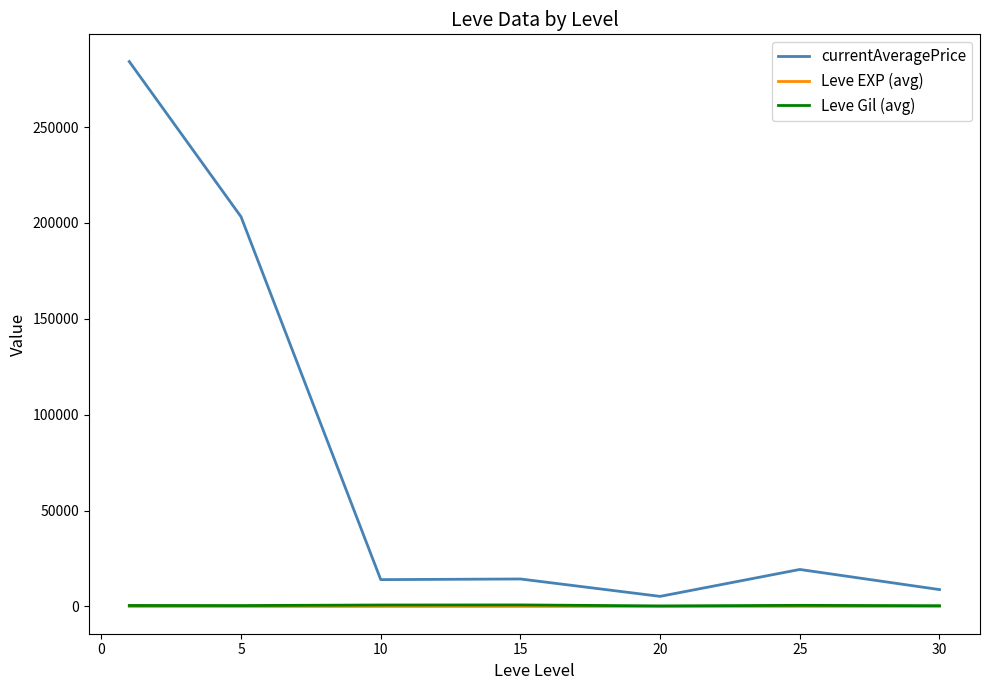

At how many categories does at least one series exceed 201273?

2